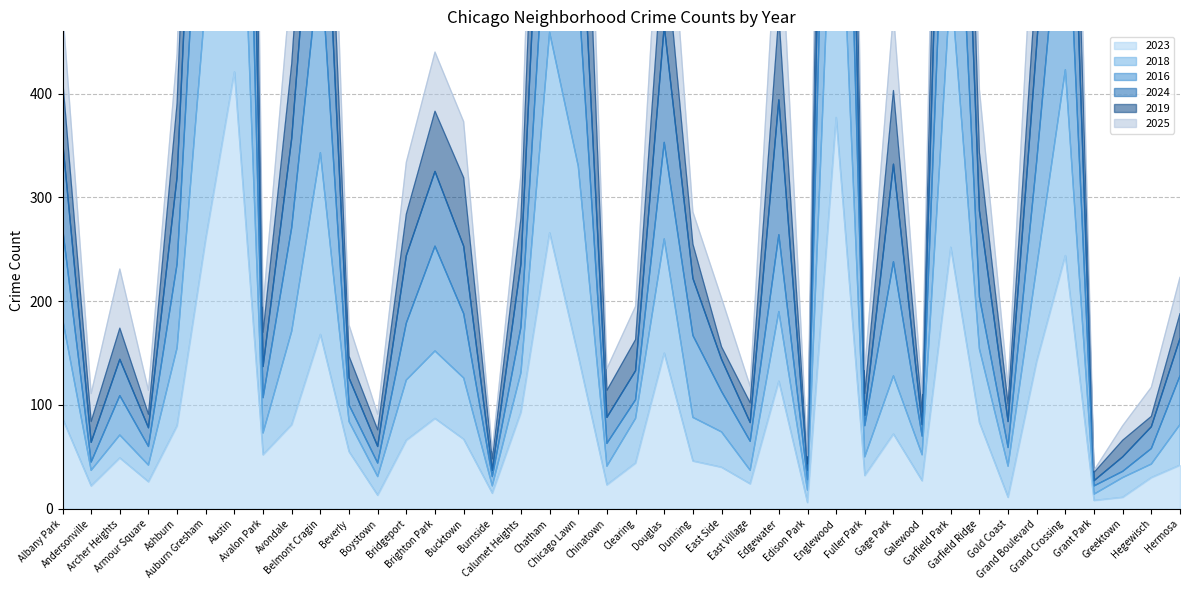

What is the difference between the 2024 values at Calumet Heights and Galewood?

211